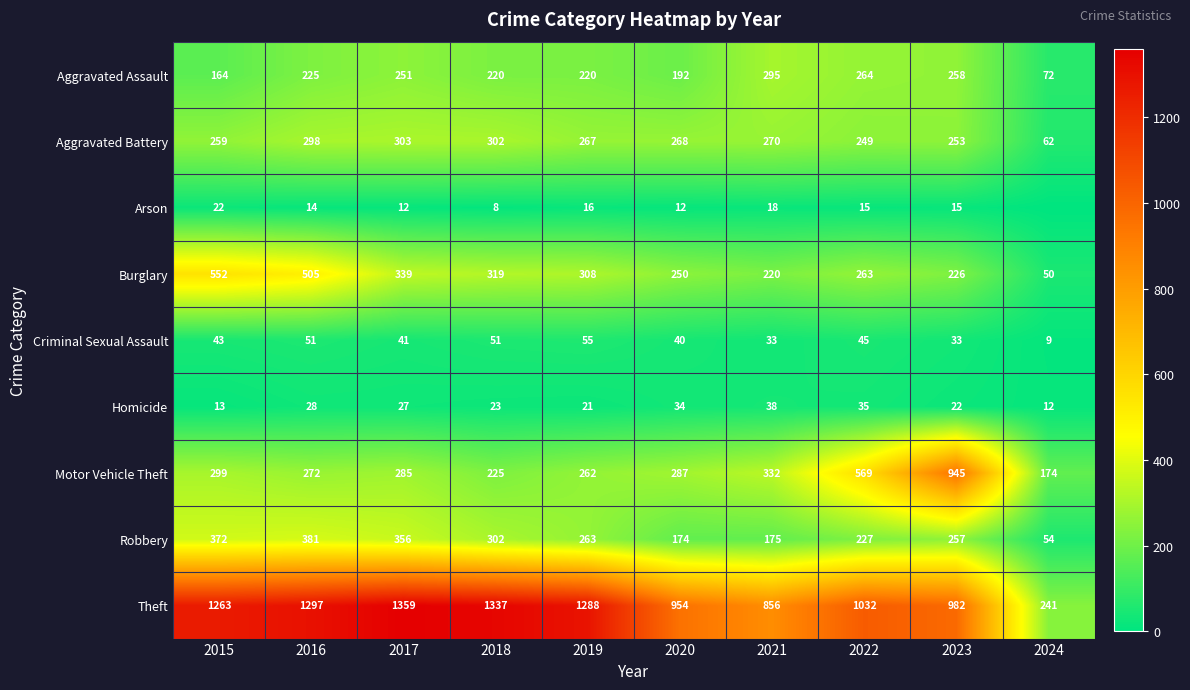

The value of Burglary at 2018 is 319. True or false?

True